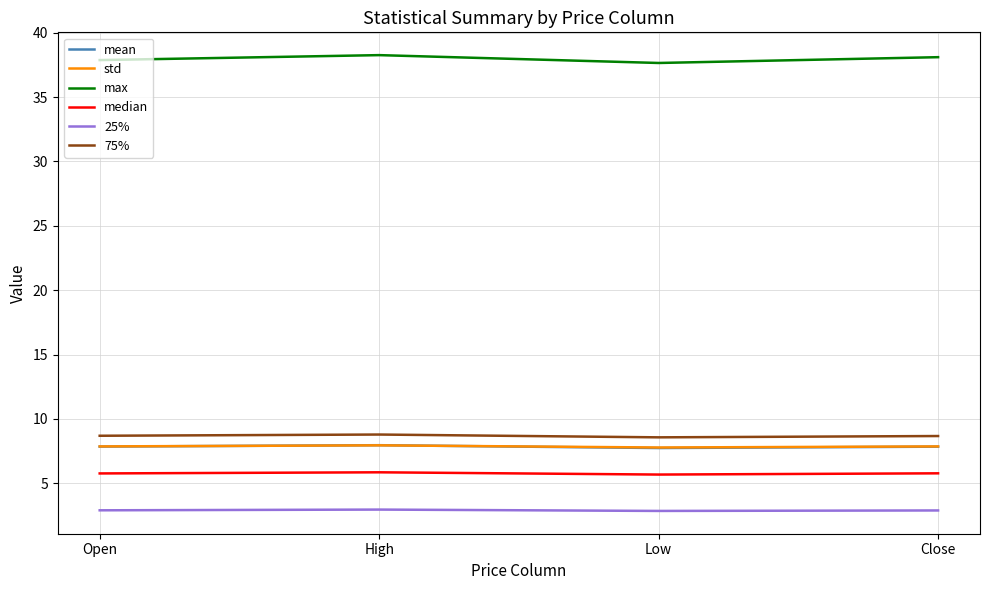

What position from the left is Close?

4